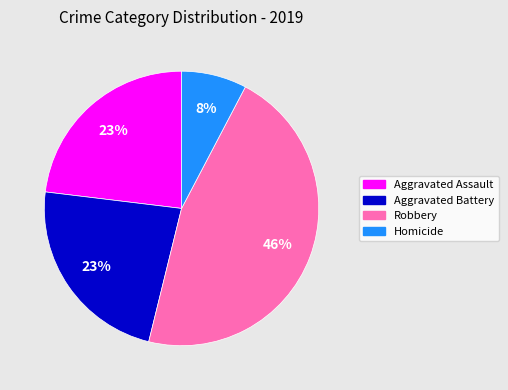

To the nearest percent, what is the average slice percentage?

25%